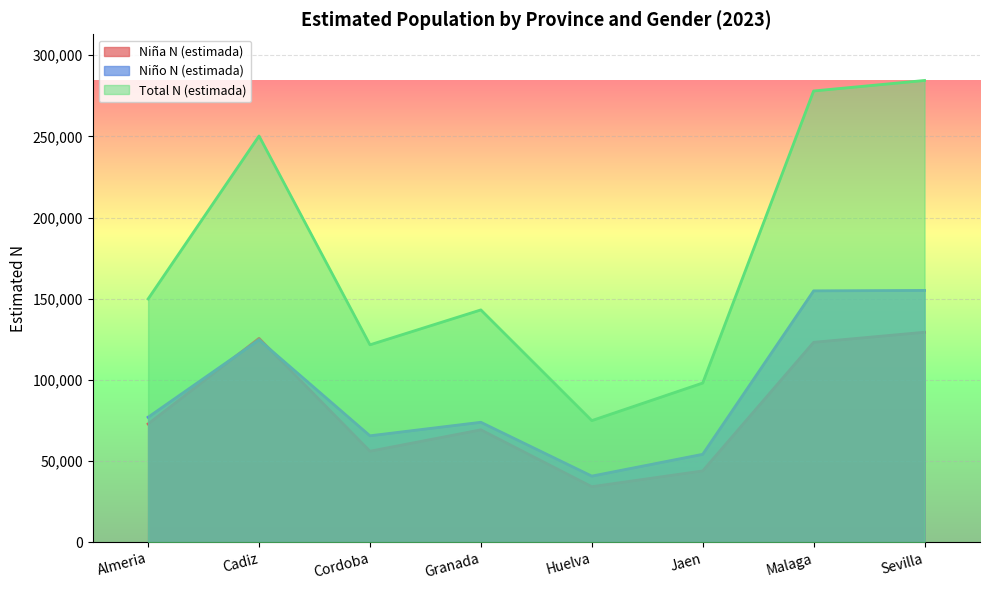

What is the difference between the Niña N (estimada) values at Cordoba and Jaen?

12144